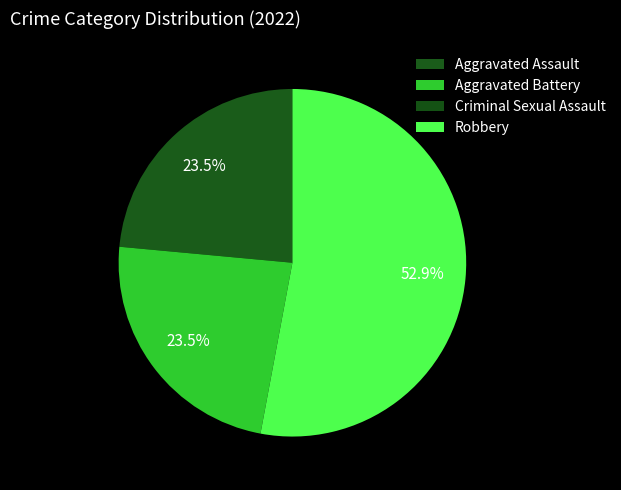

Which category accounts for the majority?

Robbery